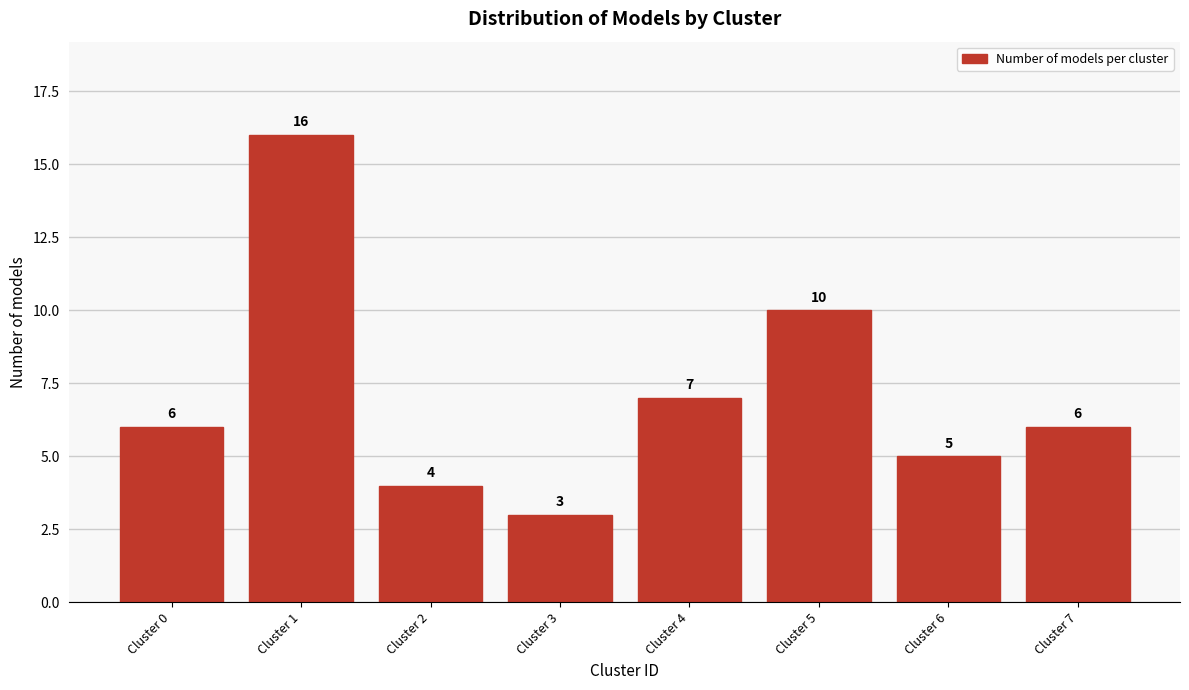

Reading left to right, list all the values displayed in this chart.

Cluster 0=6	Cluster 1=16	Cluster 2=4	Cluster 3=3	Cluster 4=7	Cluster 5=10	Cluster 6=5	Cluster 7=6